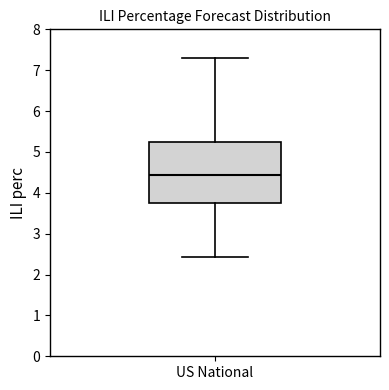

Transcribe this box plot: give where the median line is, the range the box spans, and where the two whiskers end, as read against the y-axis. The values are not printed on the chart, so give them approximately, as read against the axis.

median 4.4, box 3.7 to 5.2, whiskers 2.4 to 7.3